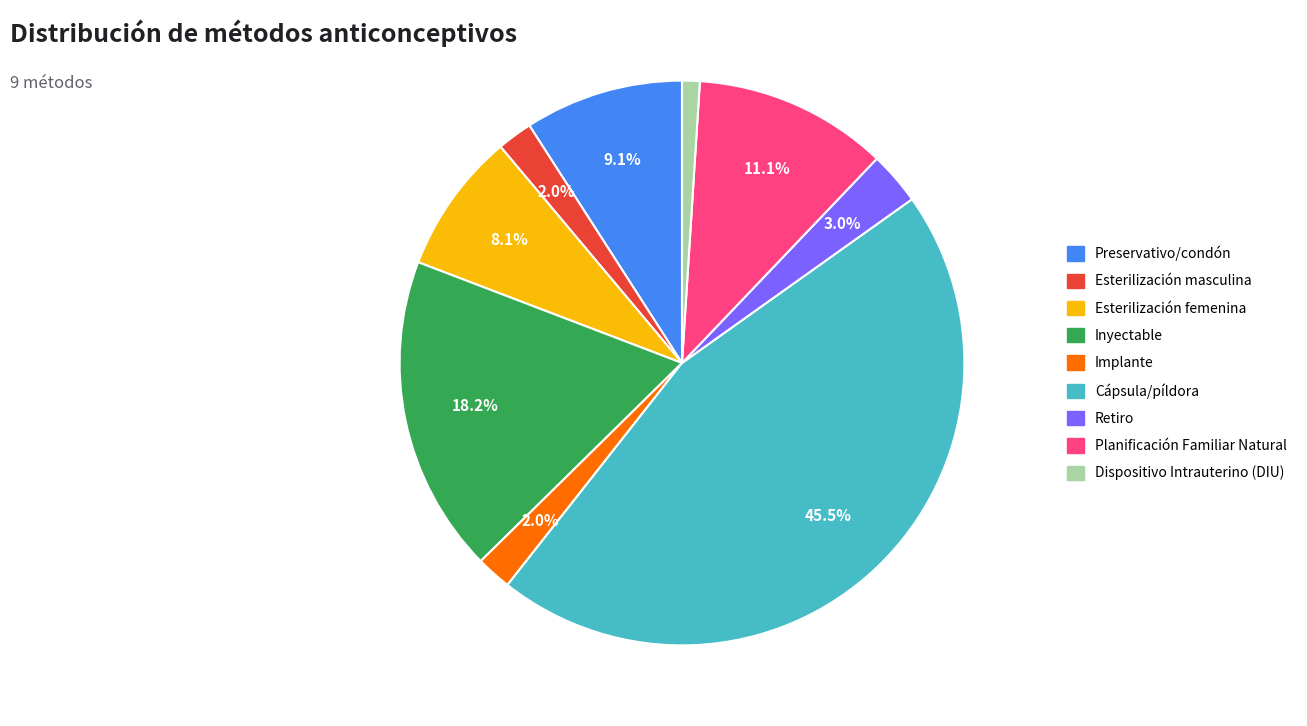

What percentage is the Inyectable slice, to the nearest percent?

18%